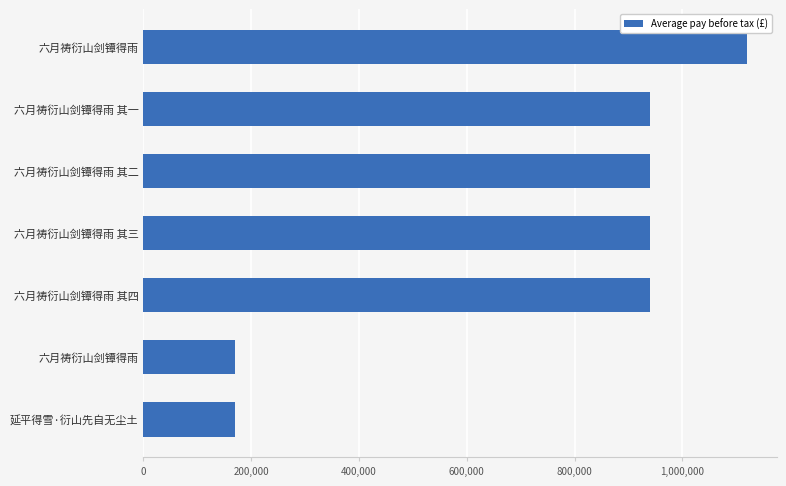

How many bars are there in total?

7